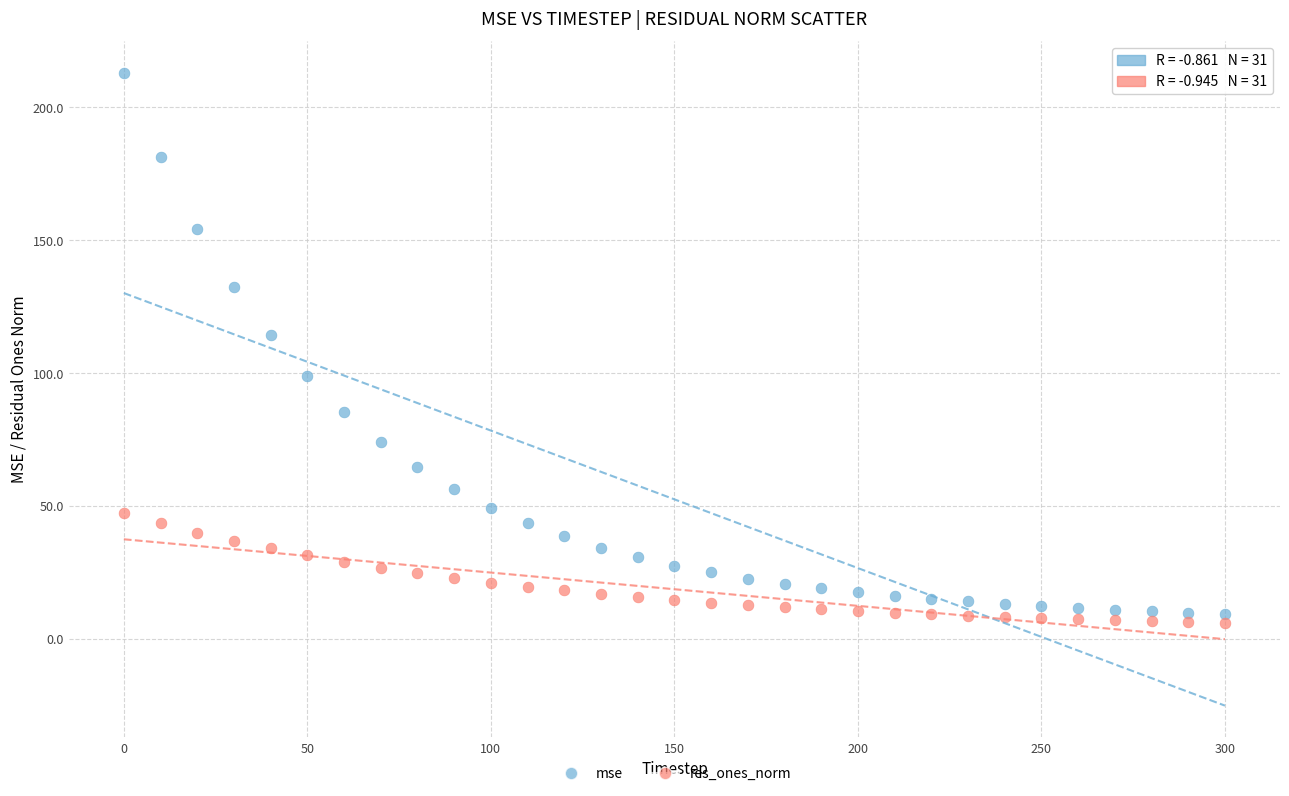

Across all data points, what is the range of X values (max minus min)?

300.0